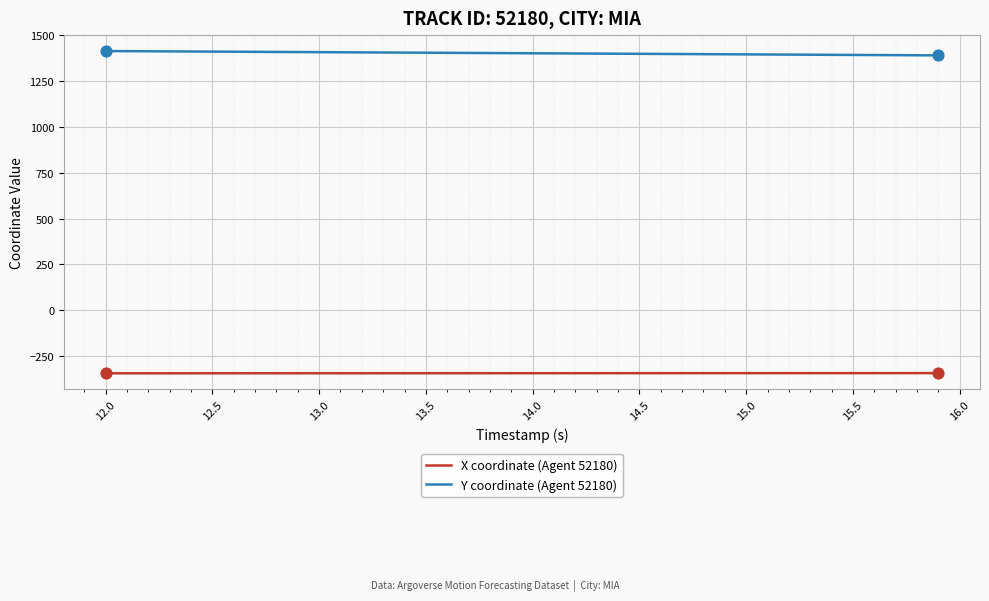

True or false: Y coordinate (Agent 52180) and X coordinate (Agent 52180) intersect in this chart.

False